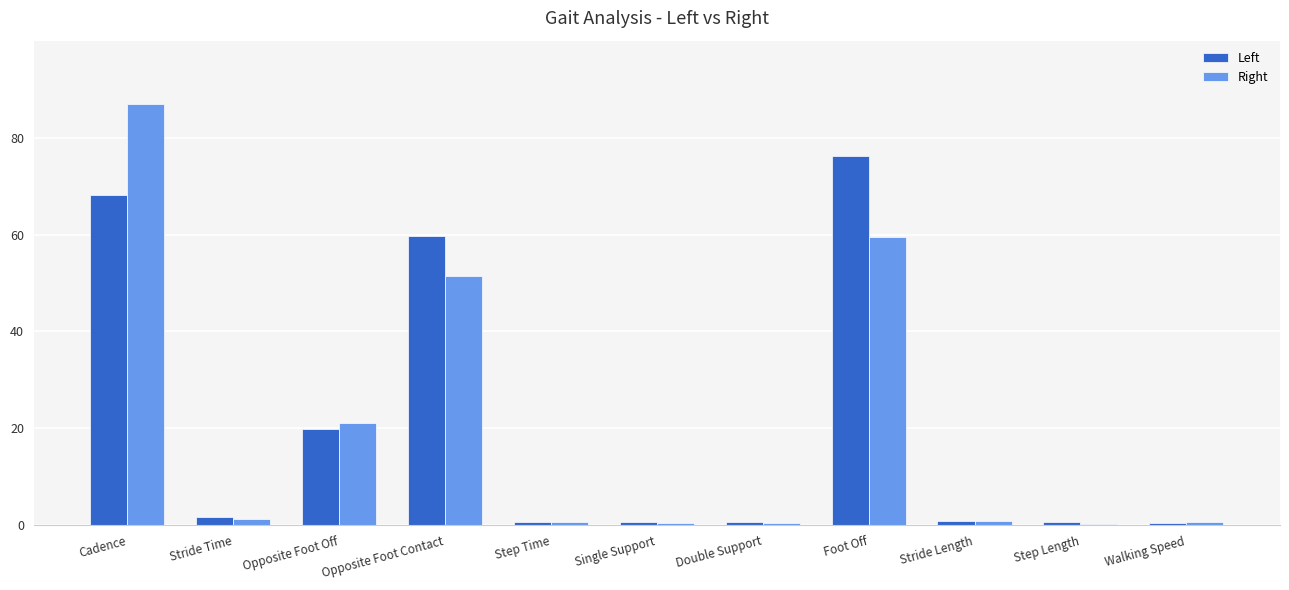

True or false: Right has a value of 51.4 at Opposite Foot Contact.

True